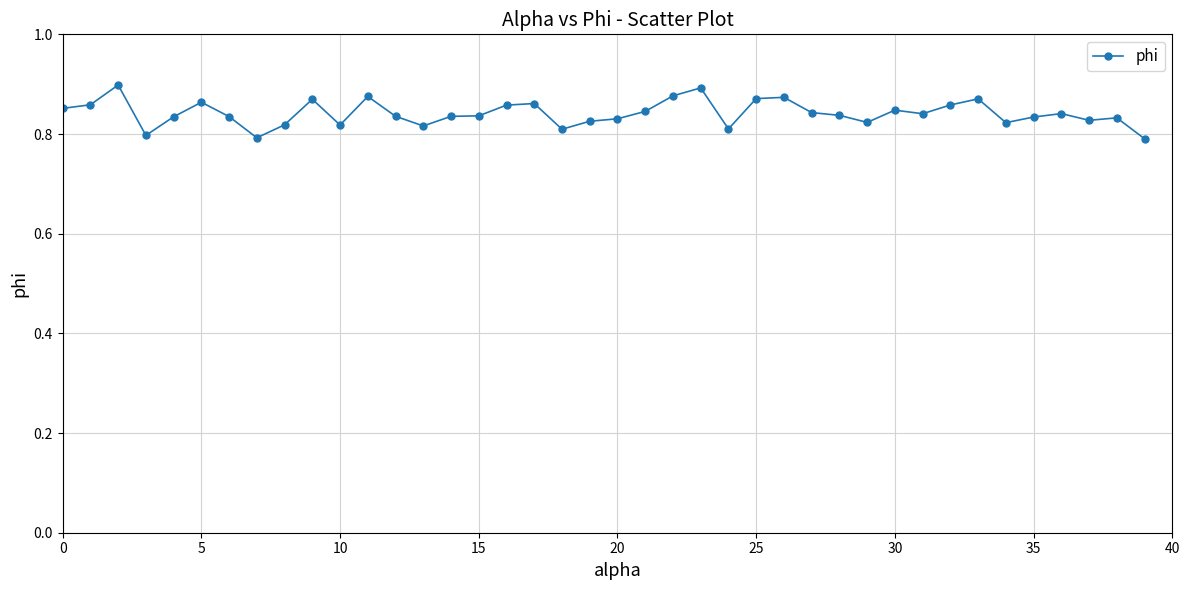

How many values are between 0 and 1?

40